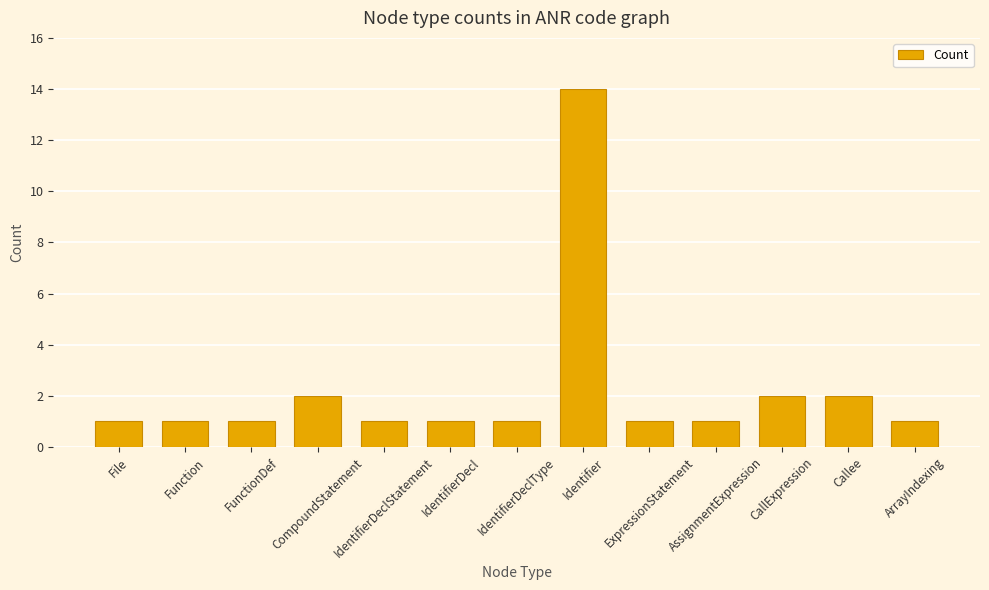

Which category has the highest value across all series?

Identifier